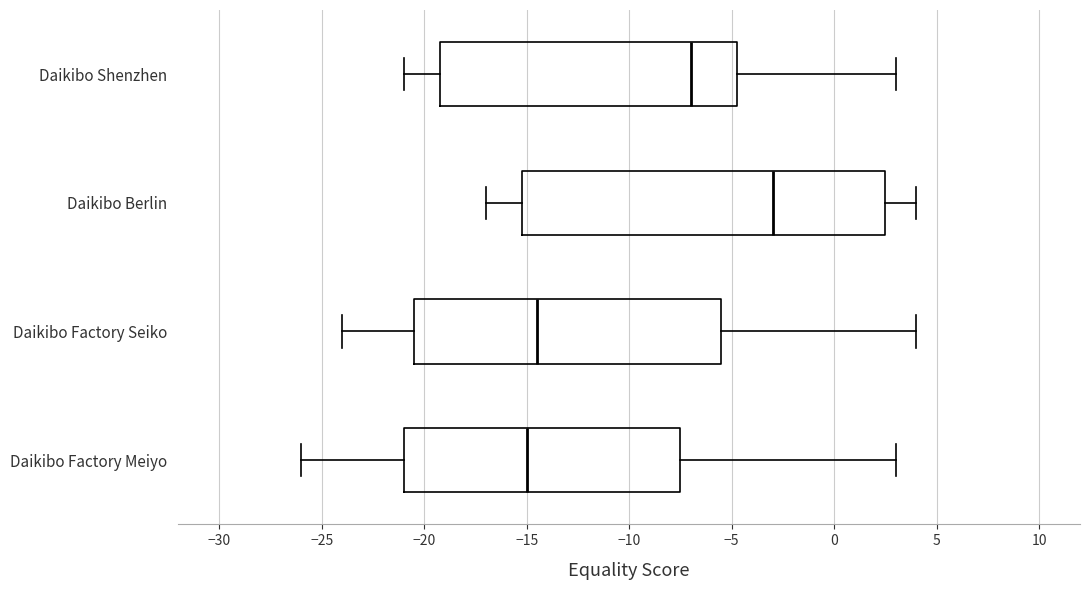

Which box is the widest, from its left edge to its right edge?

Daikibo Berlin